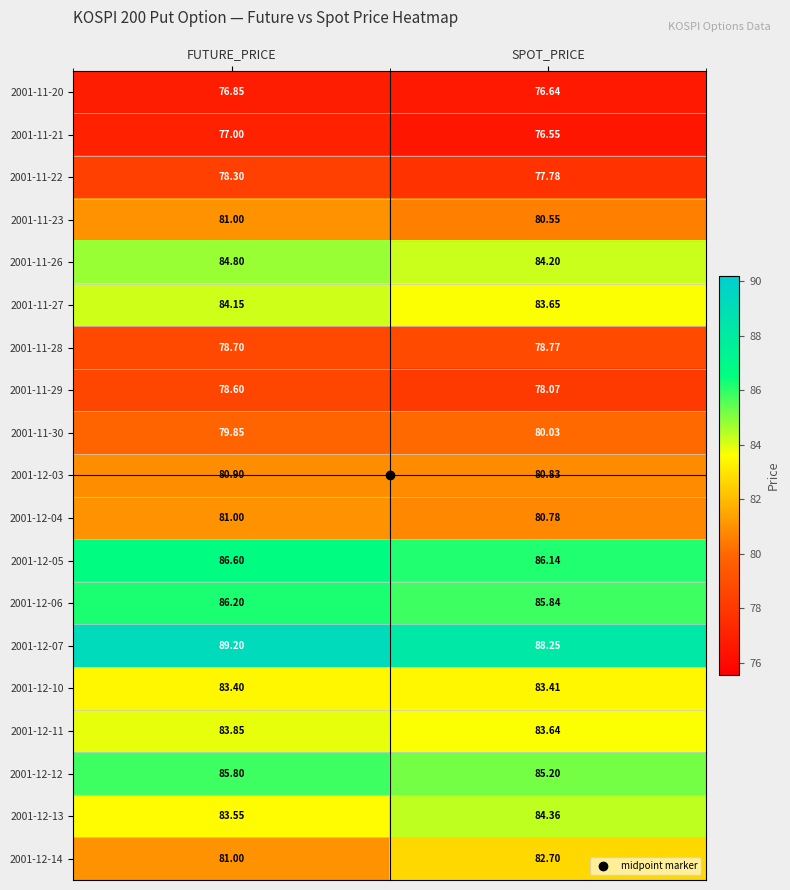

At which category does the chart reach its minimum across all series?

SPOT_PRICE